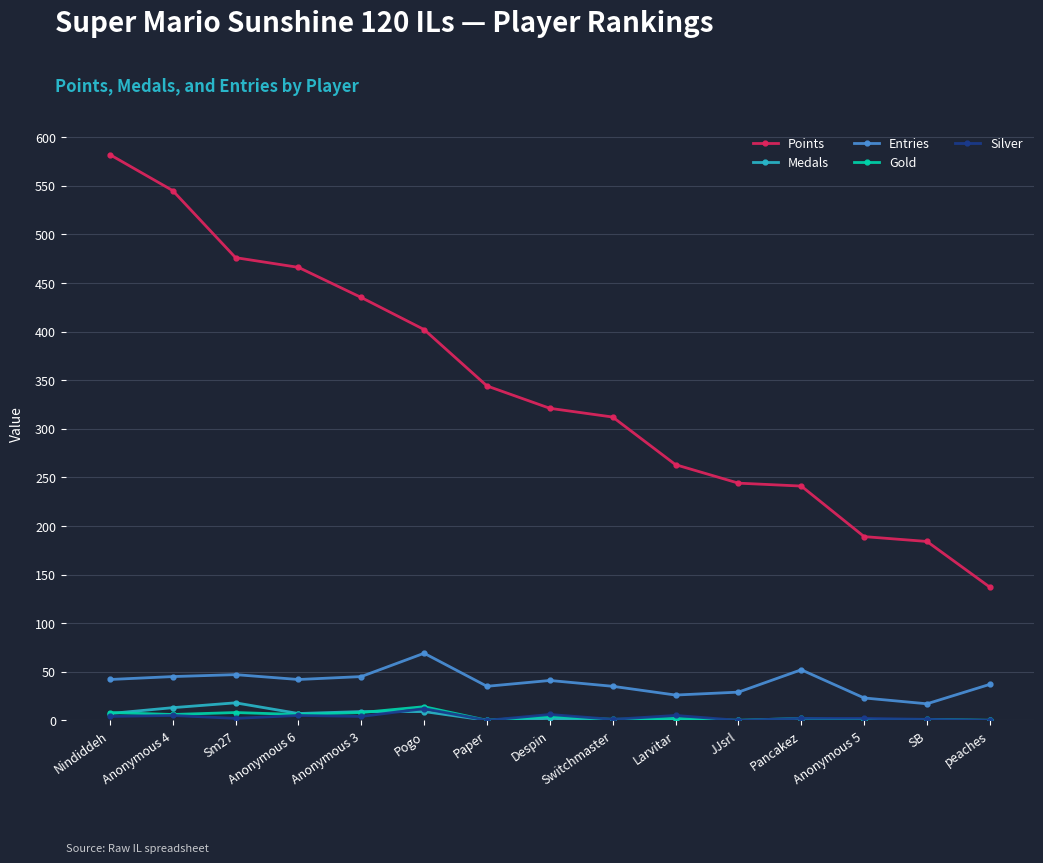

True or false: Silver has a value of 0 at Paper.

True